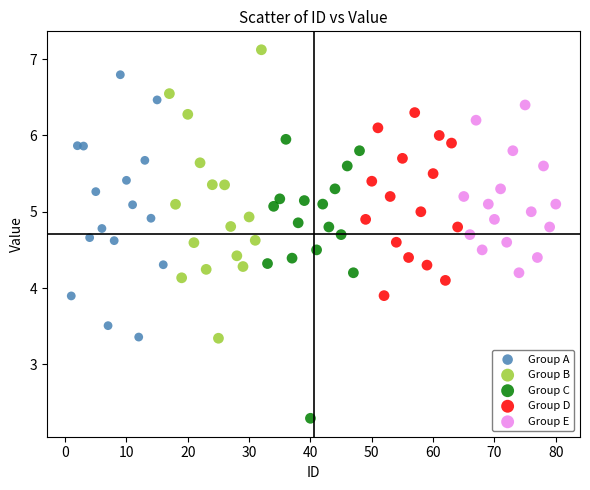

Which series reaches the maximum Y coordinate?

Group B